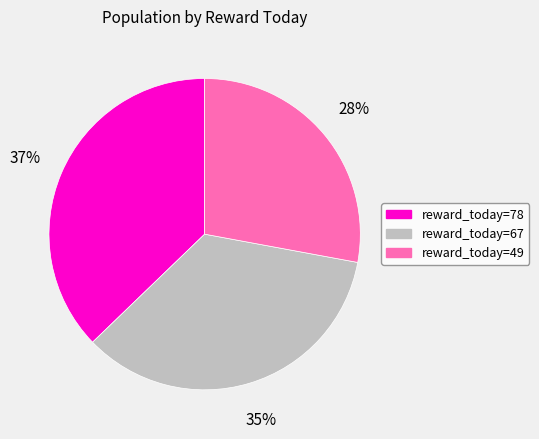

To the nearest percent, what is the difference between the largest and smallest slice percentages?

9%